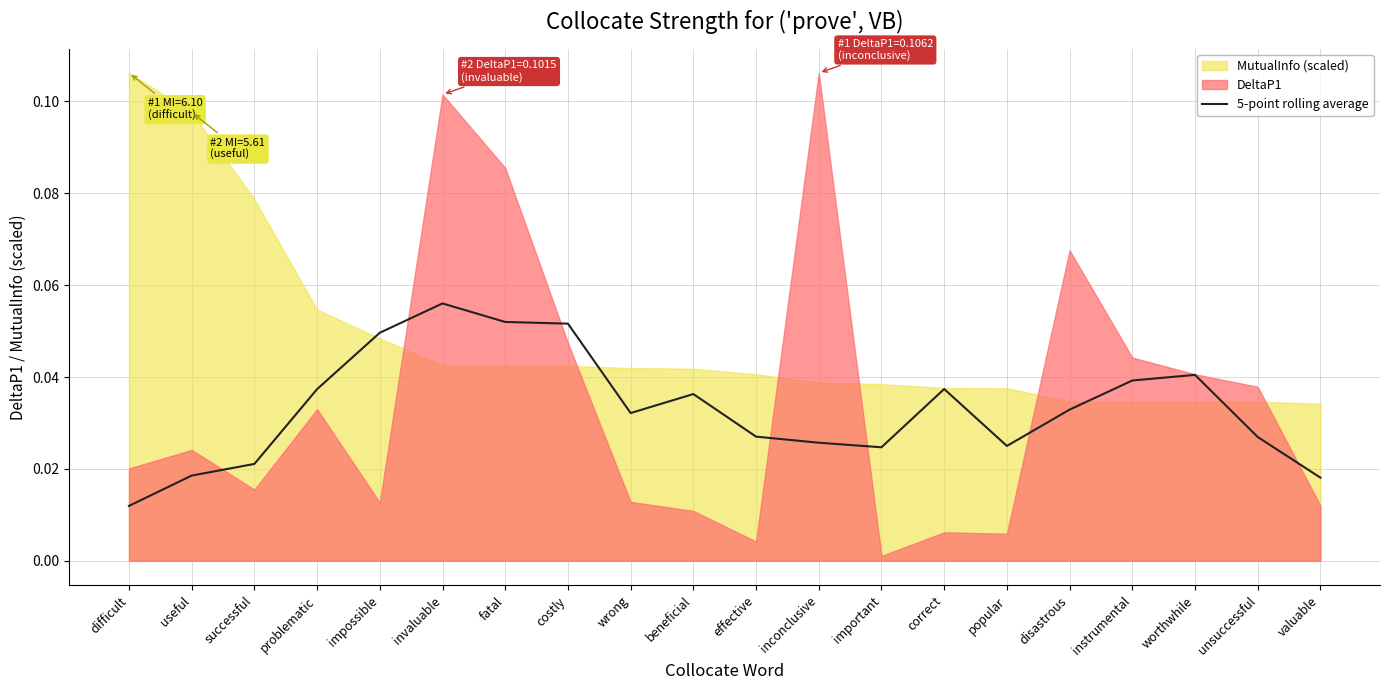

What is the sum of all values?

0.7